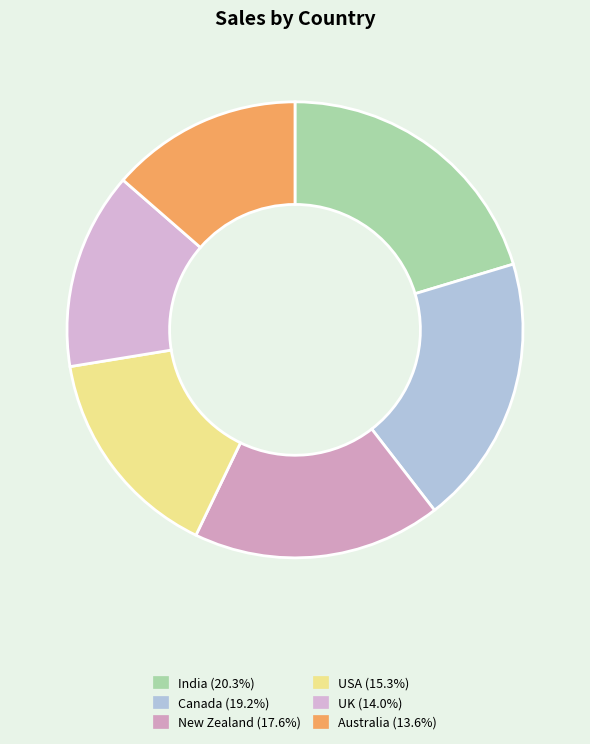

Is it true that USA is 29% of the pie?

False